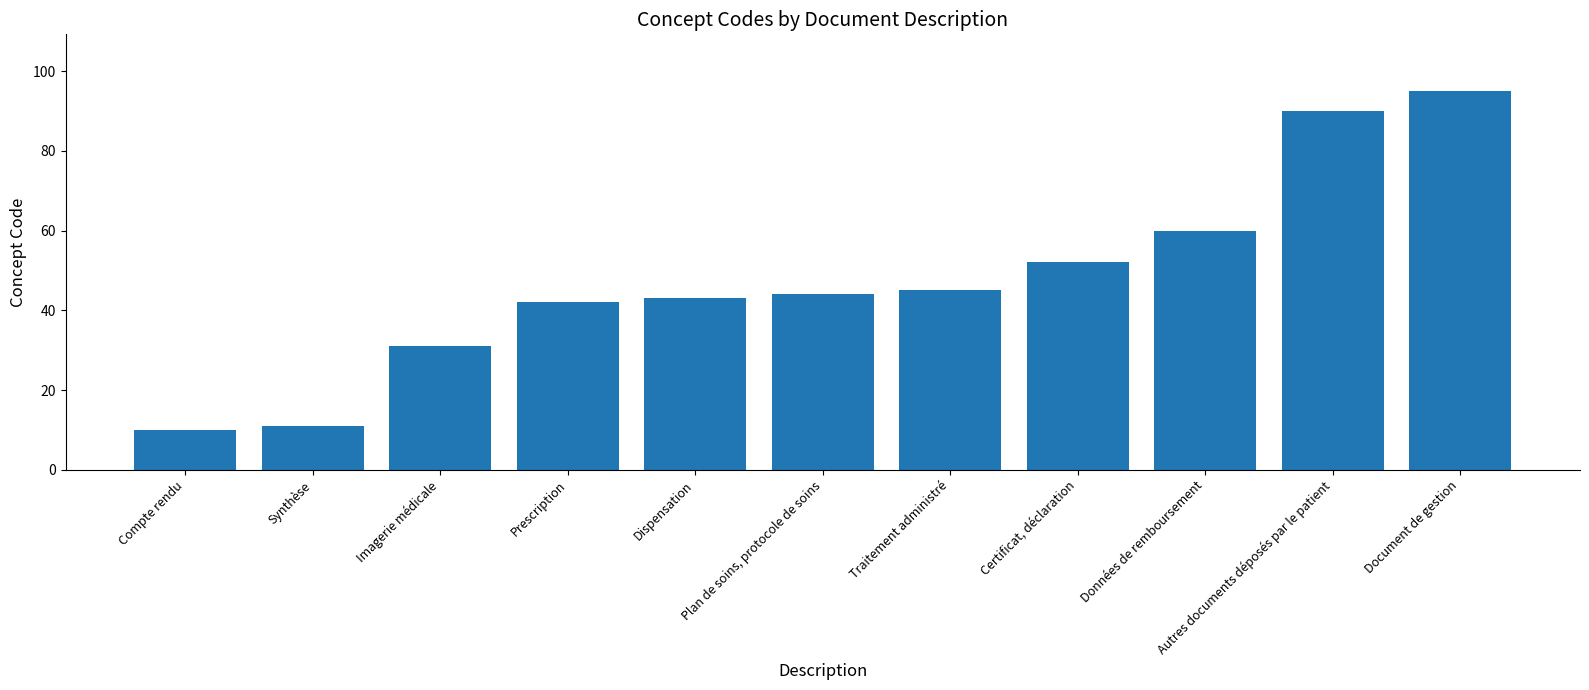

What is the change in value from Compte rendu to Dispensation?

+33